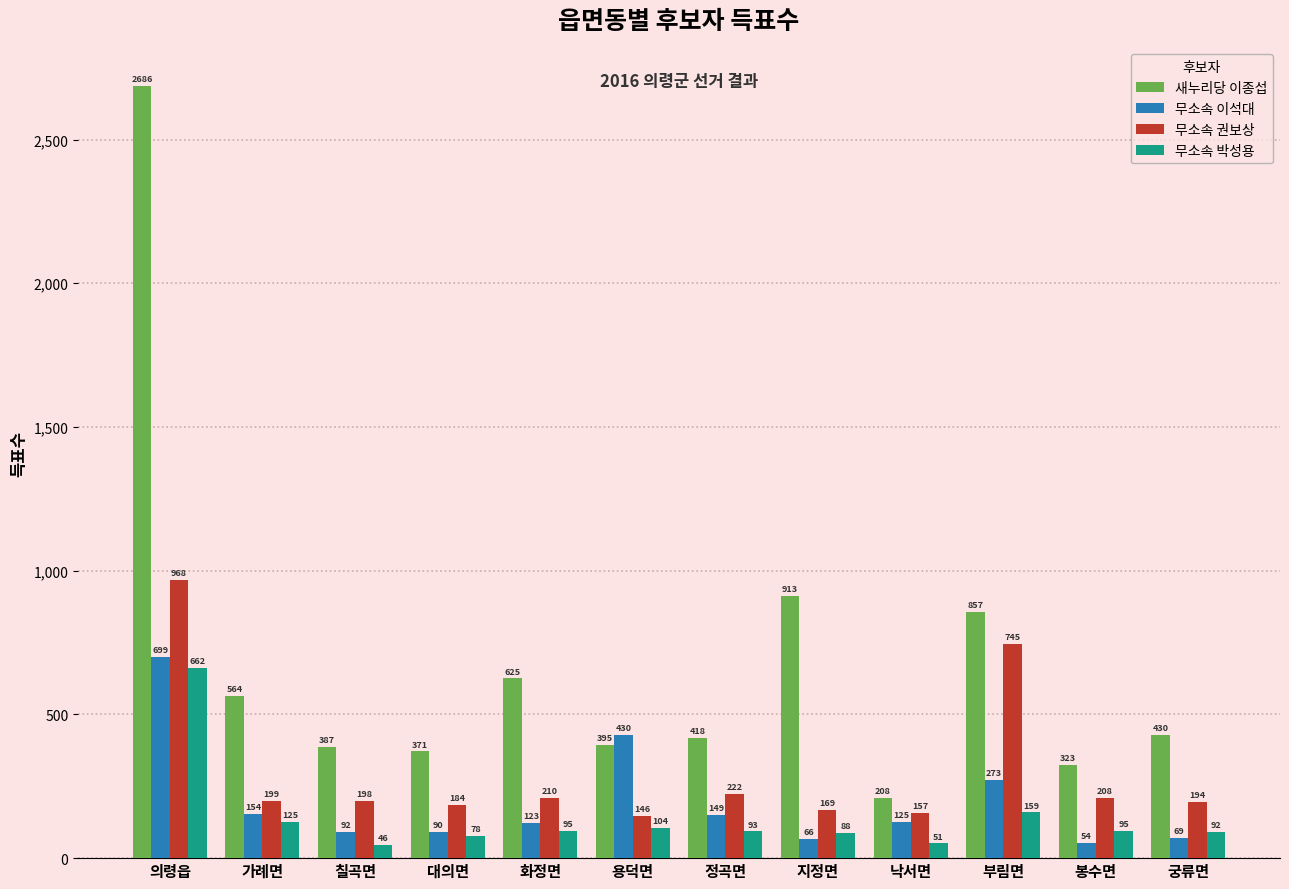

Are the bars grouped side by side (vs. stacked)?

Yes